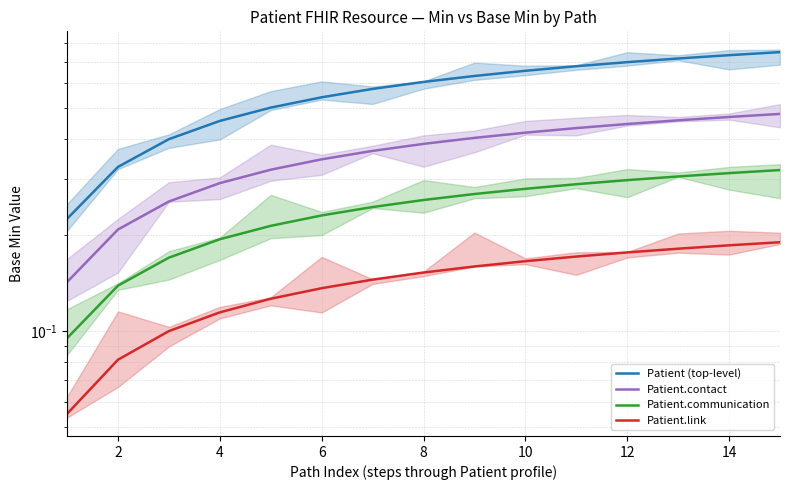

What is the sum of the Patient.link values at 6 and 2?

0.2